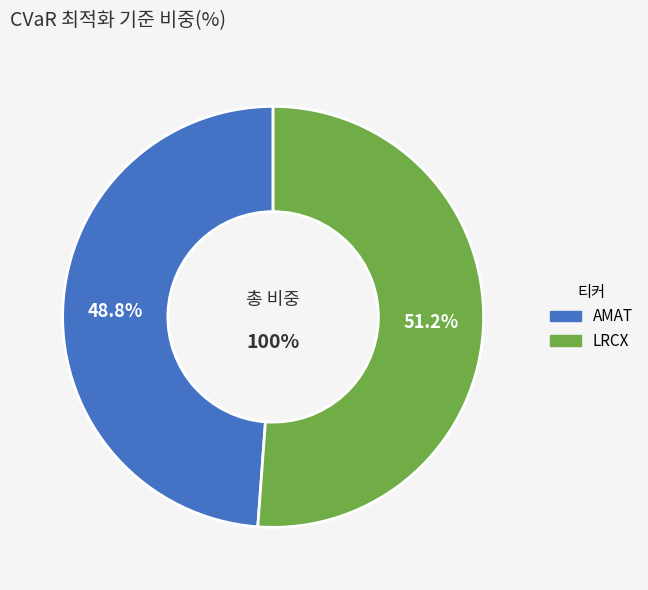

Do AMAT and LRCX together represent more than half of the pie?

Yes